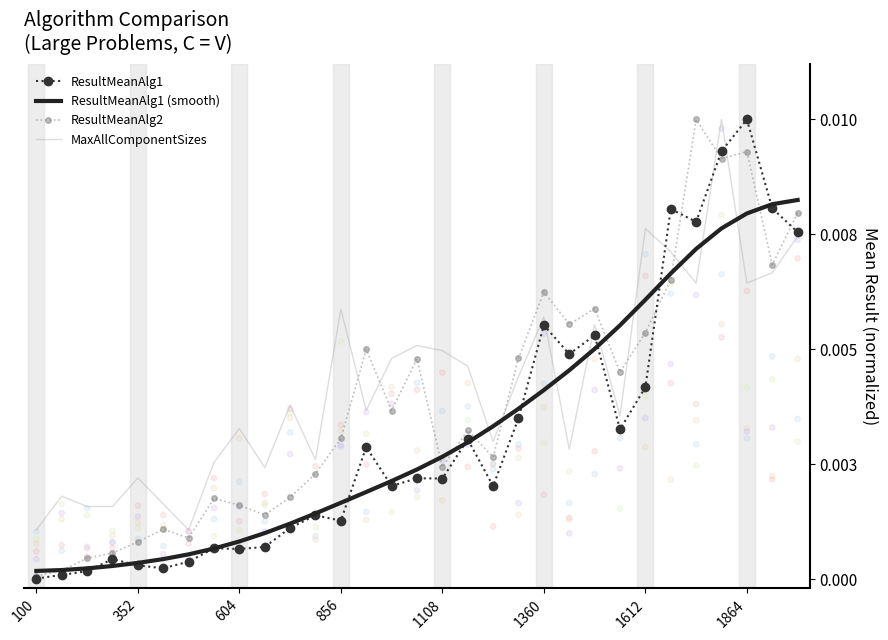

What are all the series names shown in the legend?

ResultMeanAlg1, ResultMeanAlg1 (smooth), ResultMeanAlg2, MaxAllComponentSizes